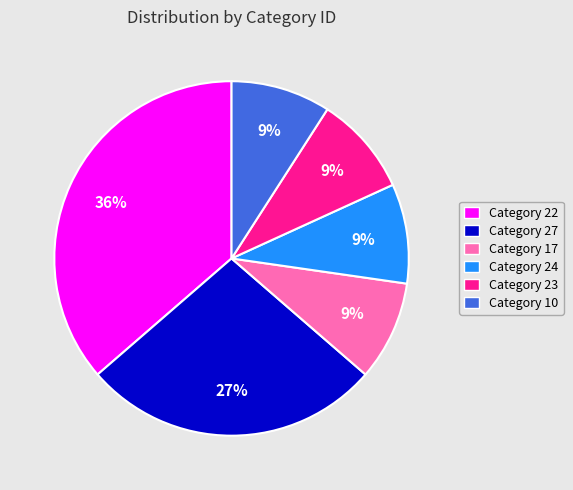

Which slice is the largest?

Category 22